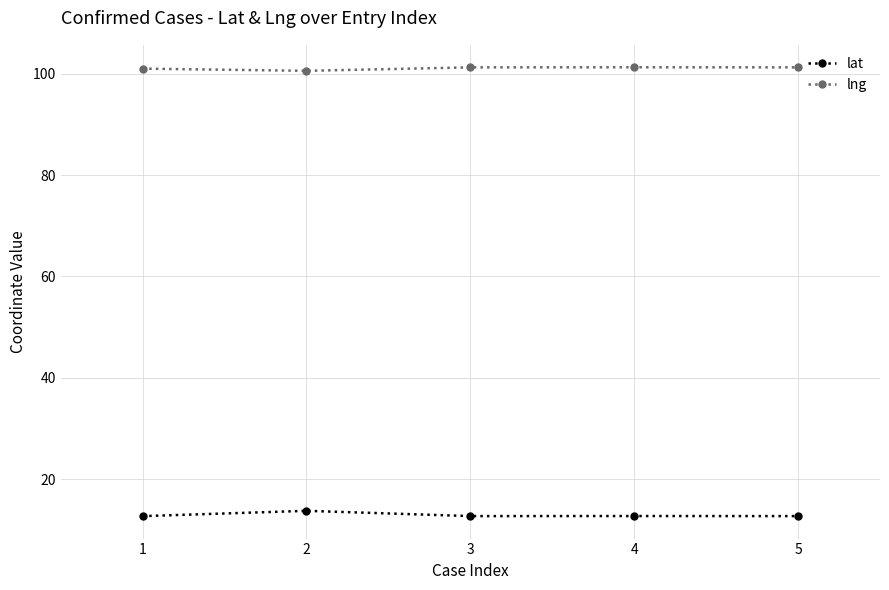

What is the maximum value shown in the chart?

101.3